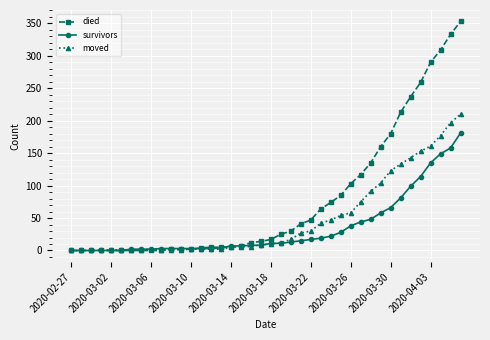

Count the number of categories in the chart.

40